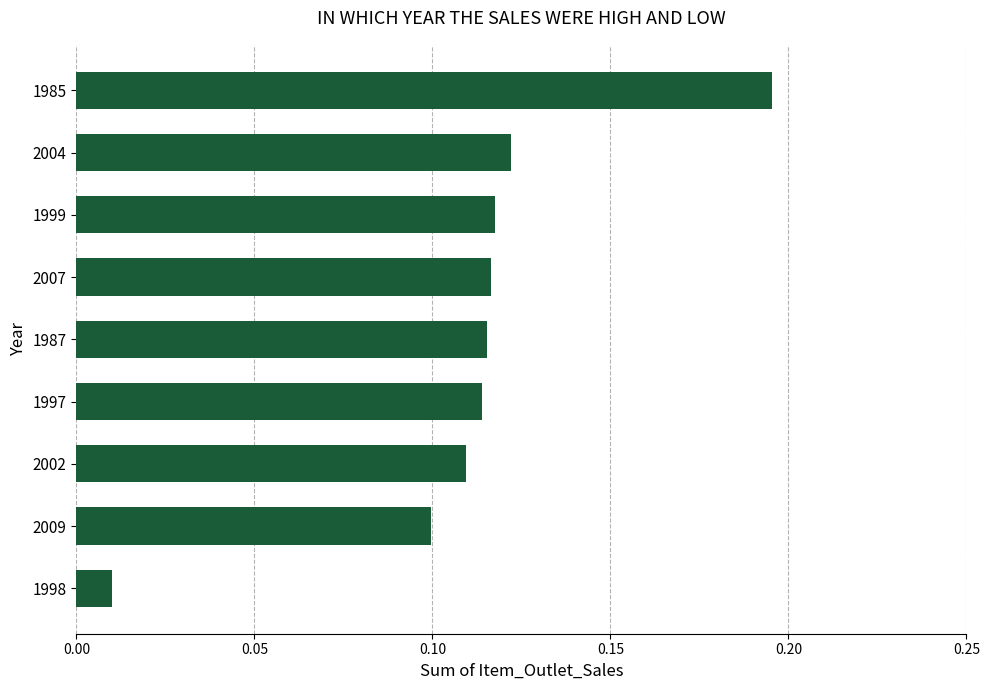

What is the sum of all values?

1.0